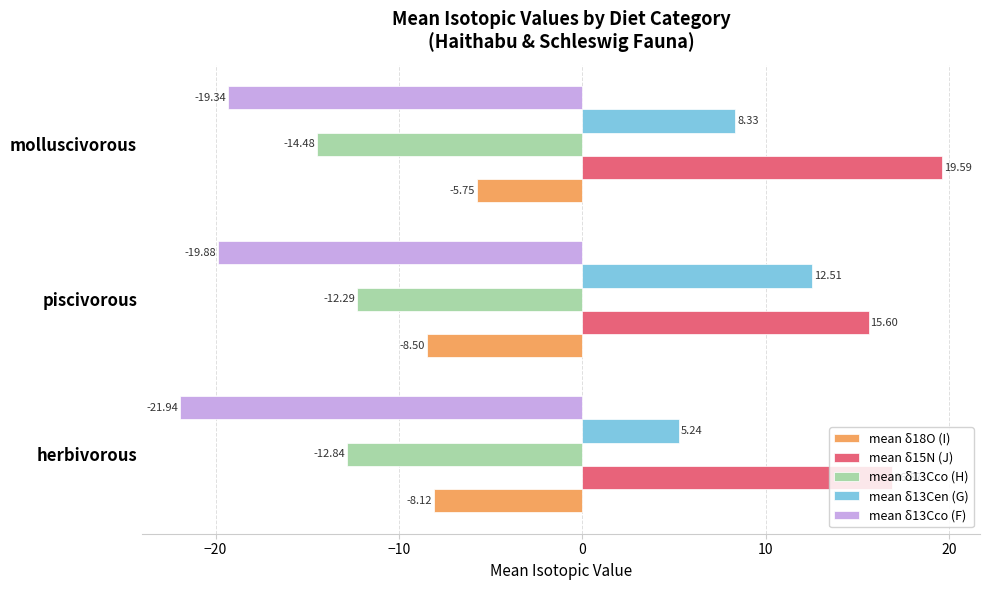

Rank the series by their average value, from highest to lowest.

mean δ15N (J), mean δ13Cen (G), mean δ18O (I), mean δ13Cco (H), mean δ13Cco (F)